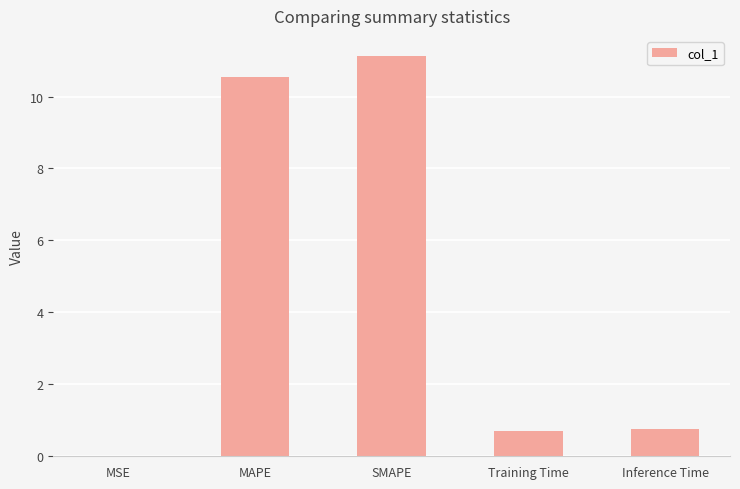

What is the difference between the values at Inference Time and SMAPE?

10.4